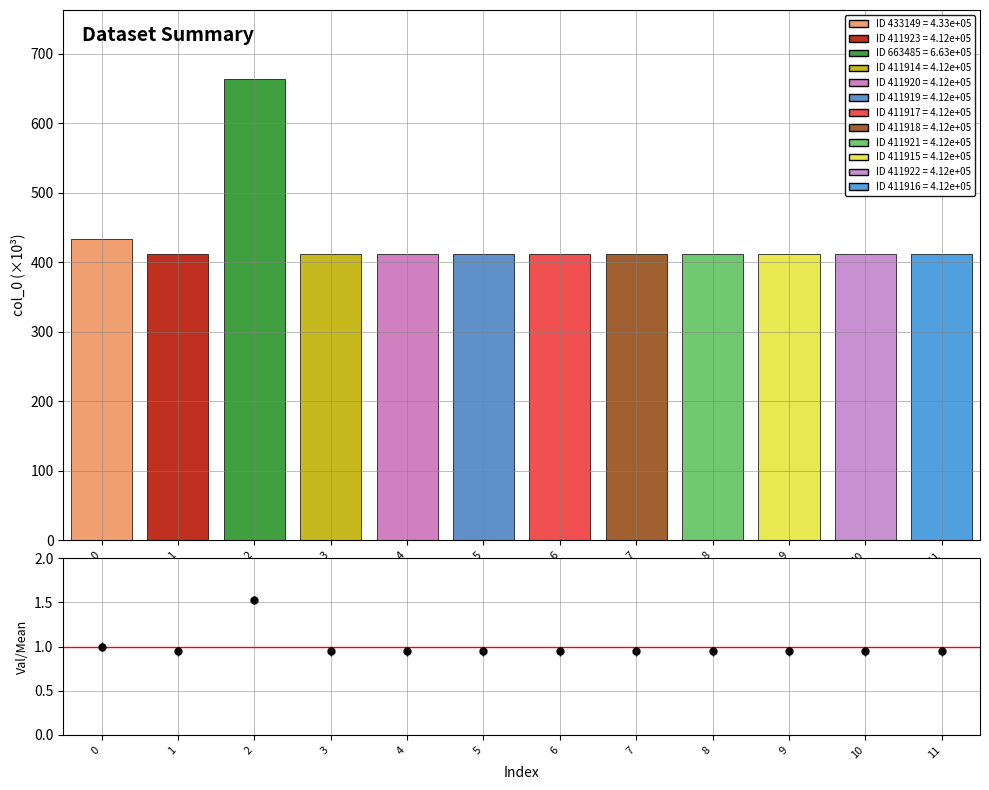

Rank the series at 4 from highest to lowest value.

col_0, val/mean